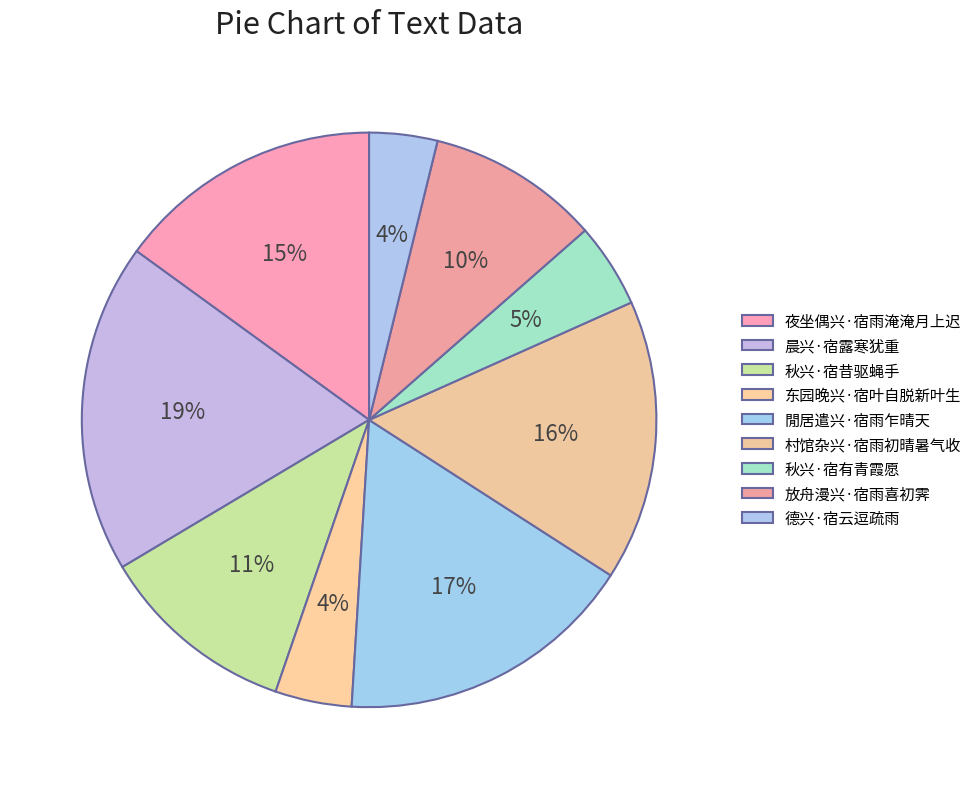

How many segments does this pie chart have?

9